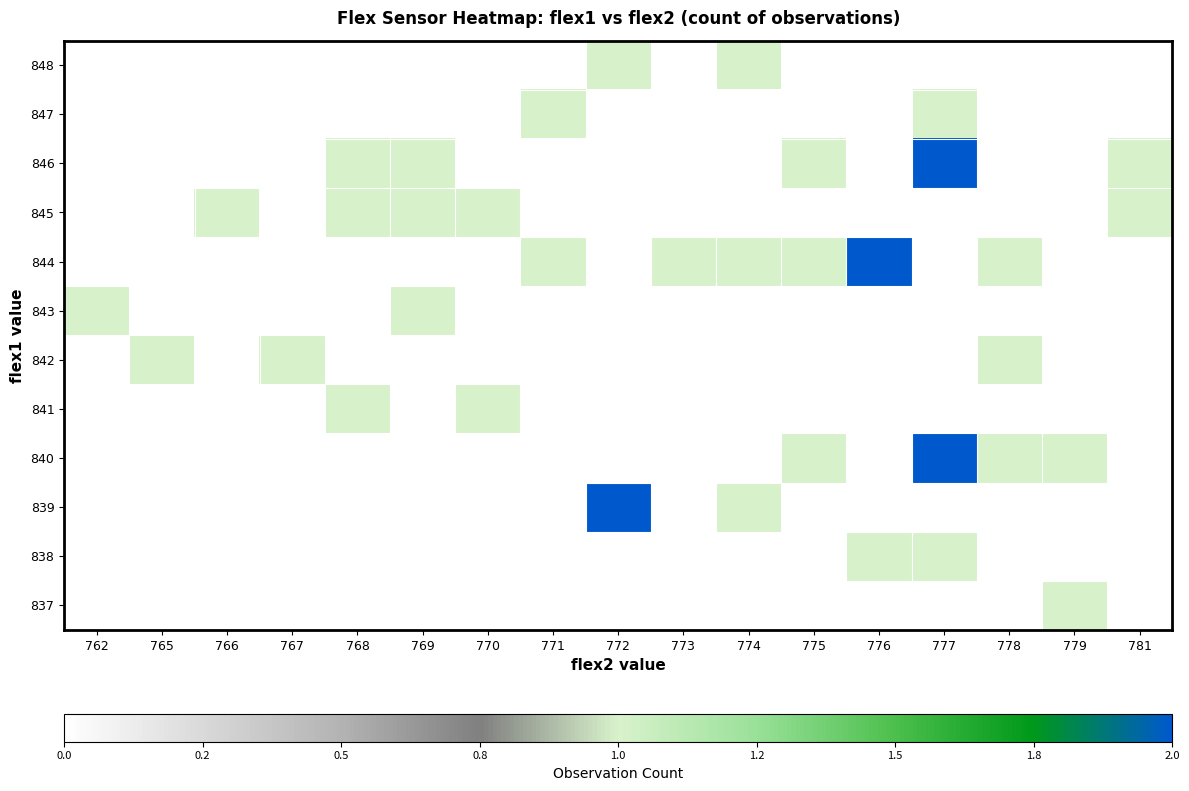

At which category is the sum across all series the highest?

777